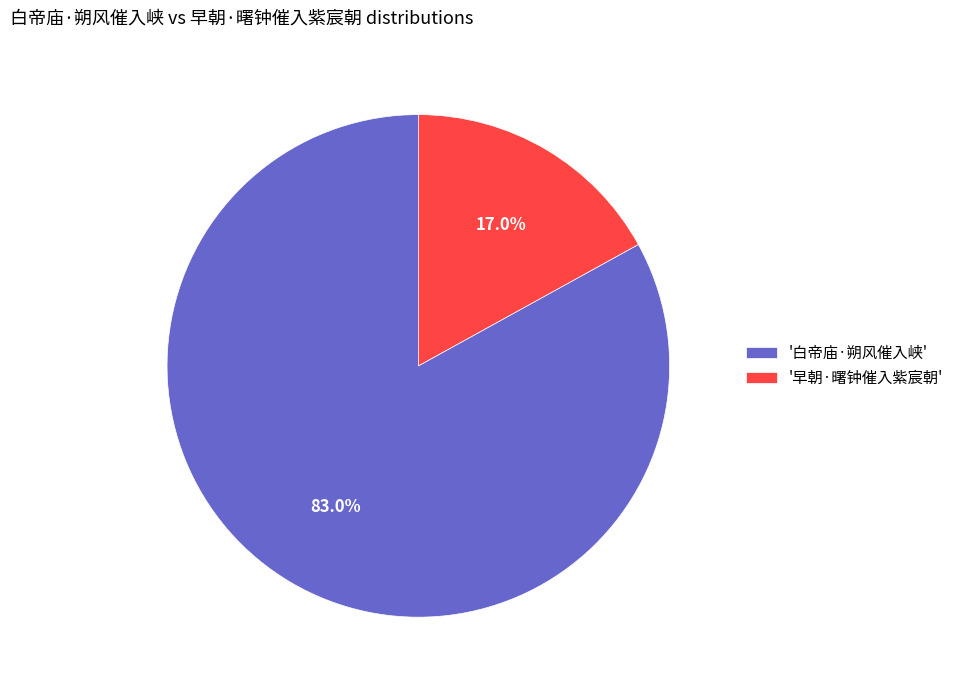

How much of the chart is everything except '白帝庙·朔风催入峡'?

17.0%